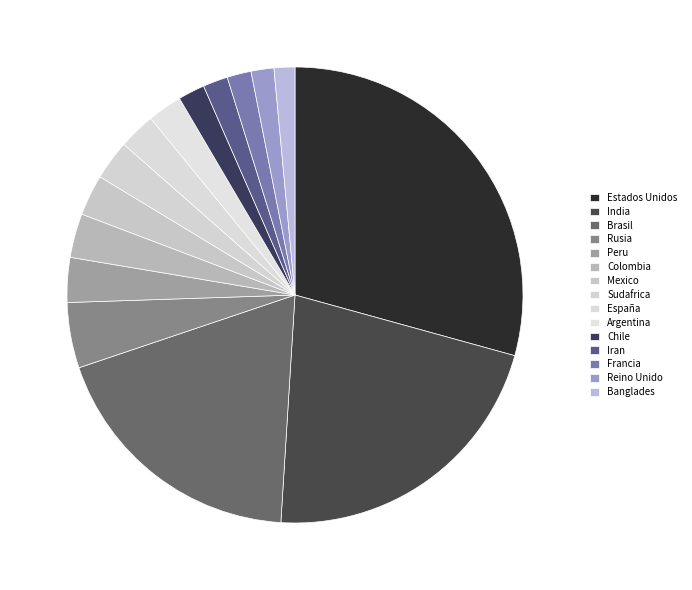

To the nearest percent, what is the difference between the largest and smallest slice percentages?

28%